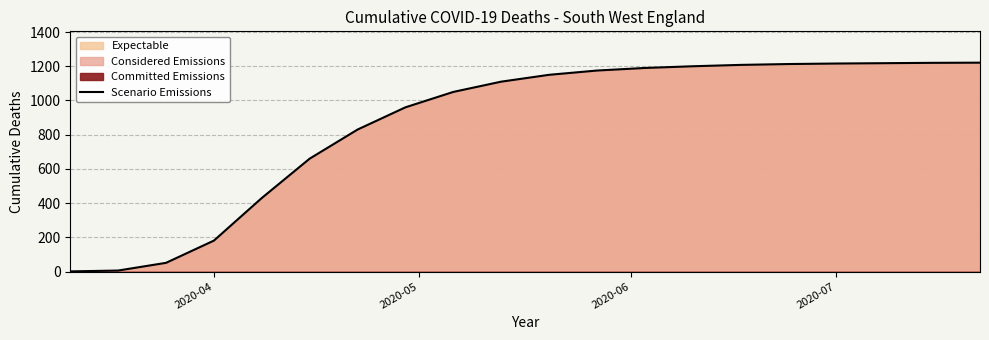

What is the maximum value for Scenario Emissions?

1221